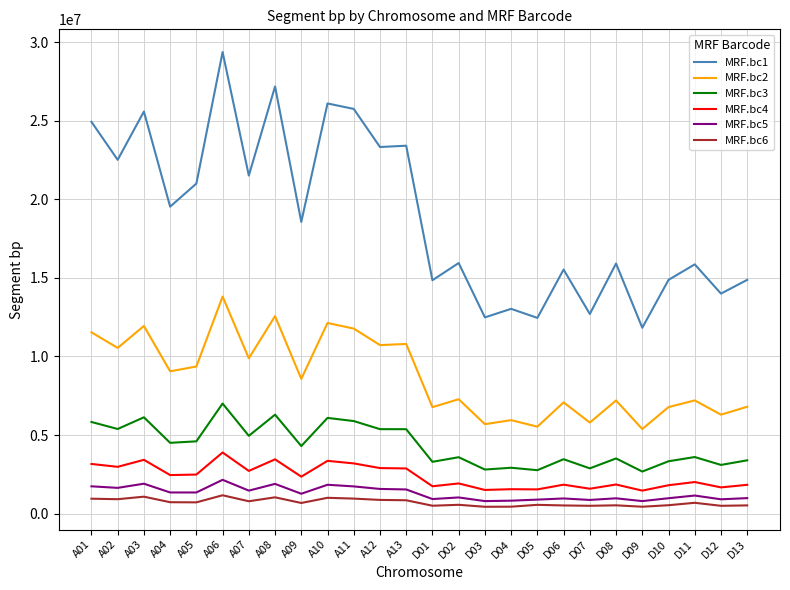

At which label is MRF.bc1 closest to 20602140?

A05